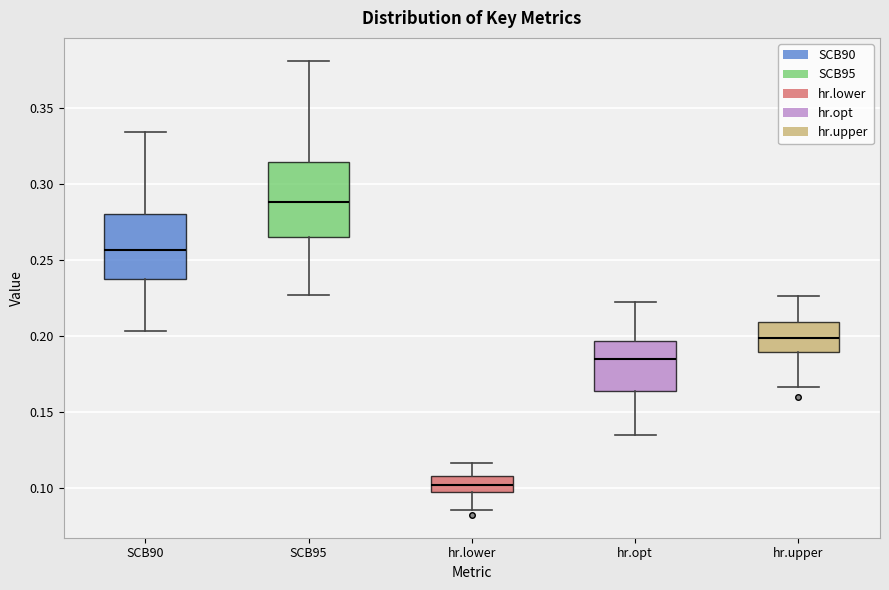

Comparing the boxes themselves (not the whiskers), which one is the tallest?

SCB95